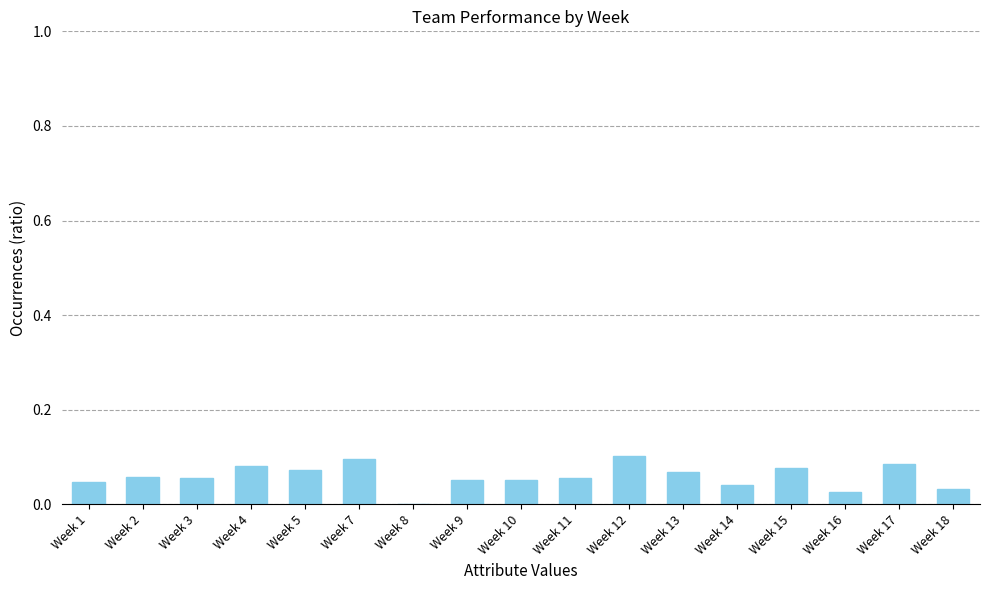

How many positive values are there?

16